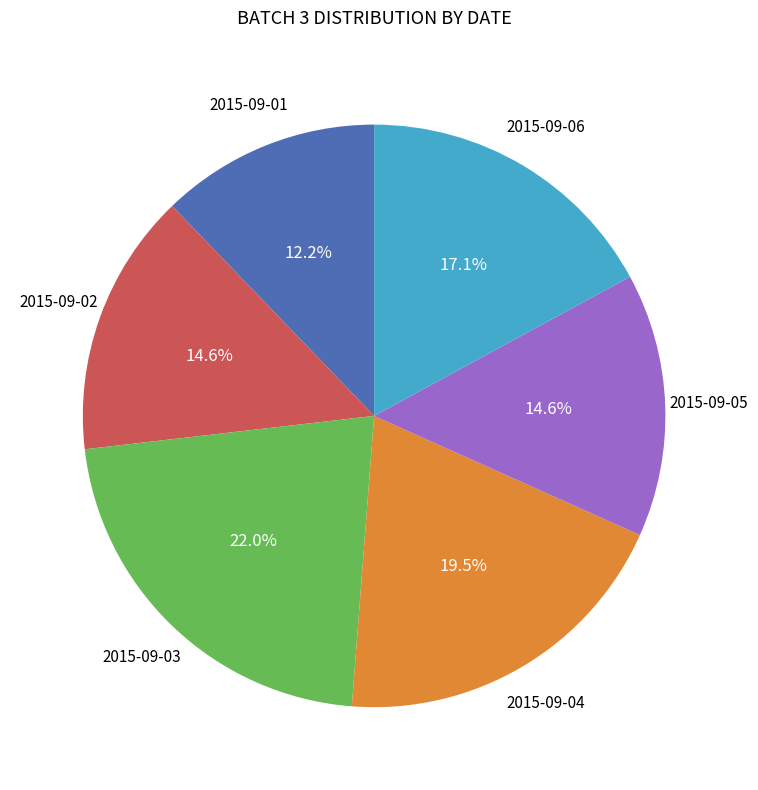

Does any single category account for the majority?

No